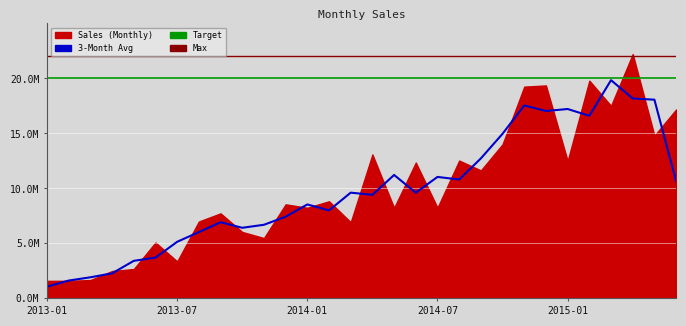

What is the label of the 3rd point from the right?

2015-04